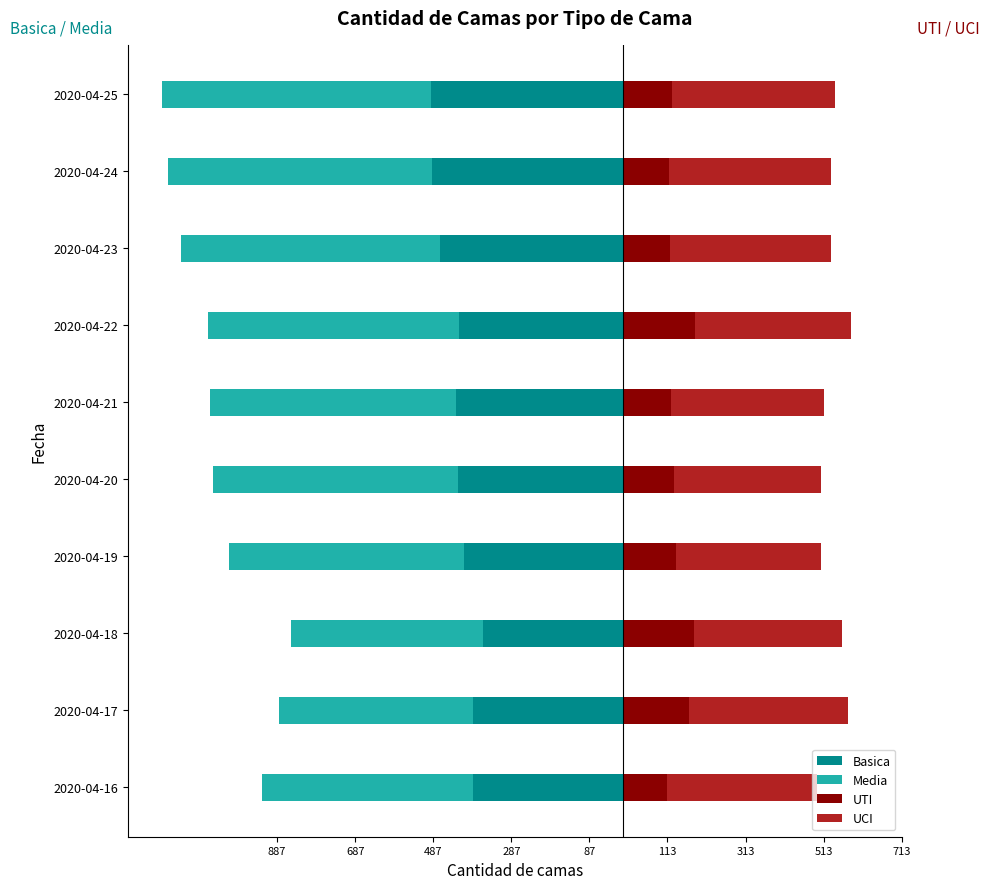

What is the value of the UCI bar at the 6th from the left?

392